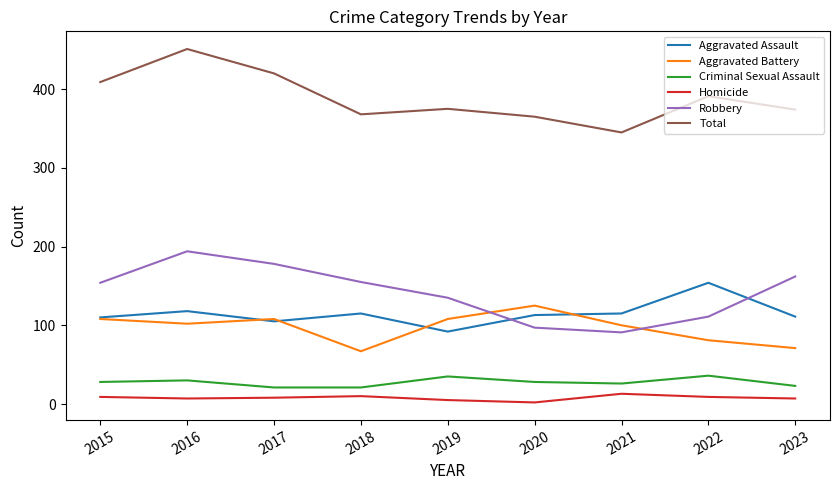

The value of Aggravated Battery at 2023 is 112. True or false?

False